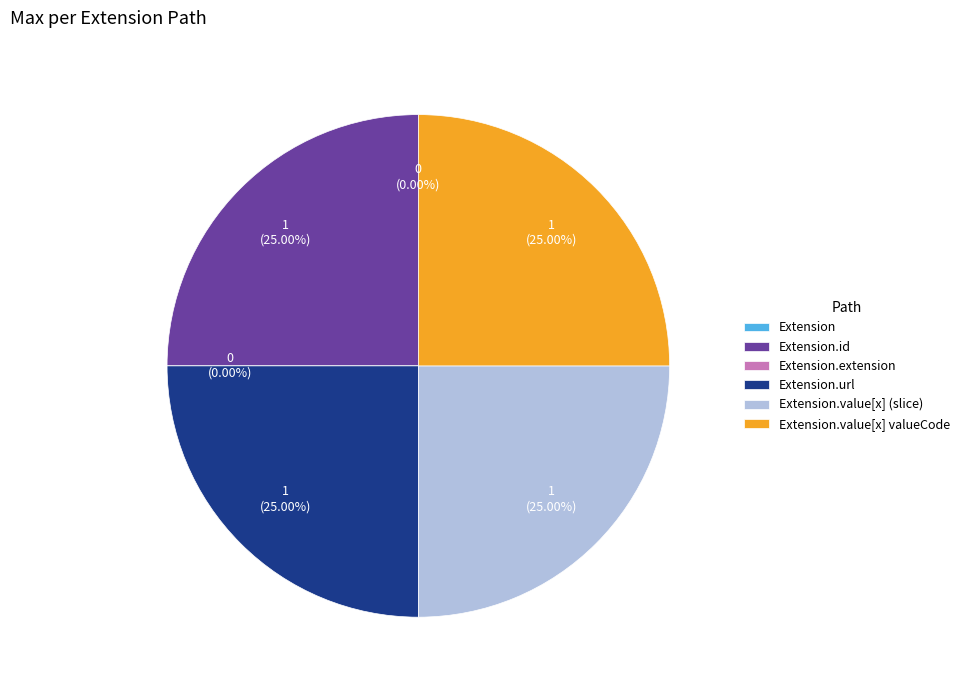

What is the smallest slice in the pie chart?

Extension